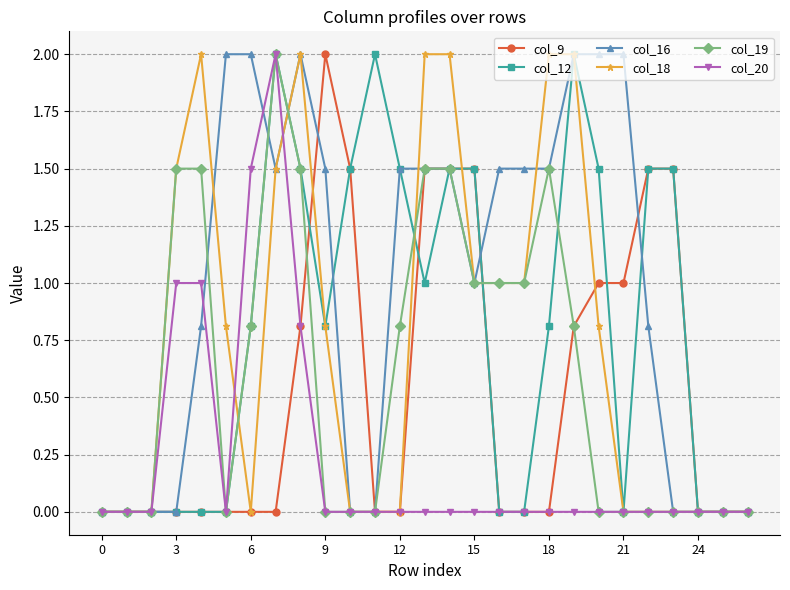

Which series has the largest total across all categories?

col_16